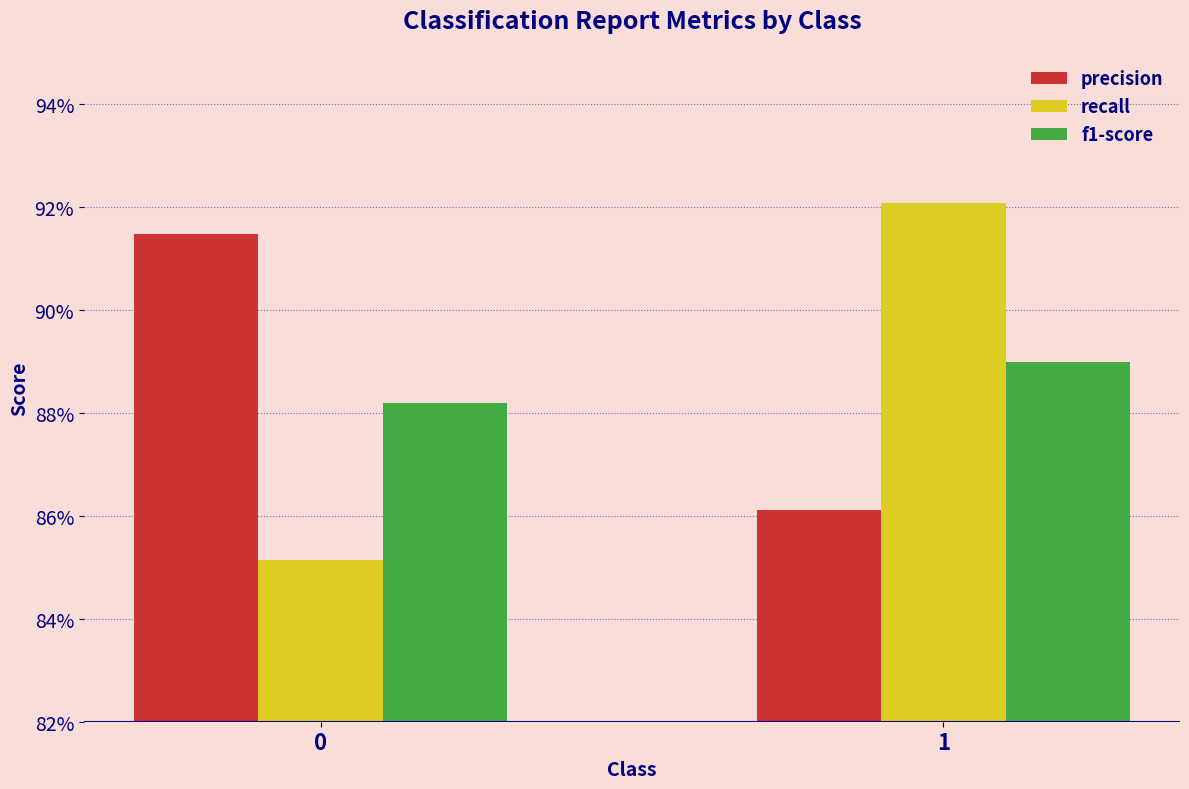

At 1, list the series in order from largest to smallest.

recall, f1-score, precision